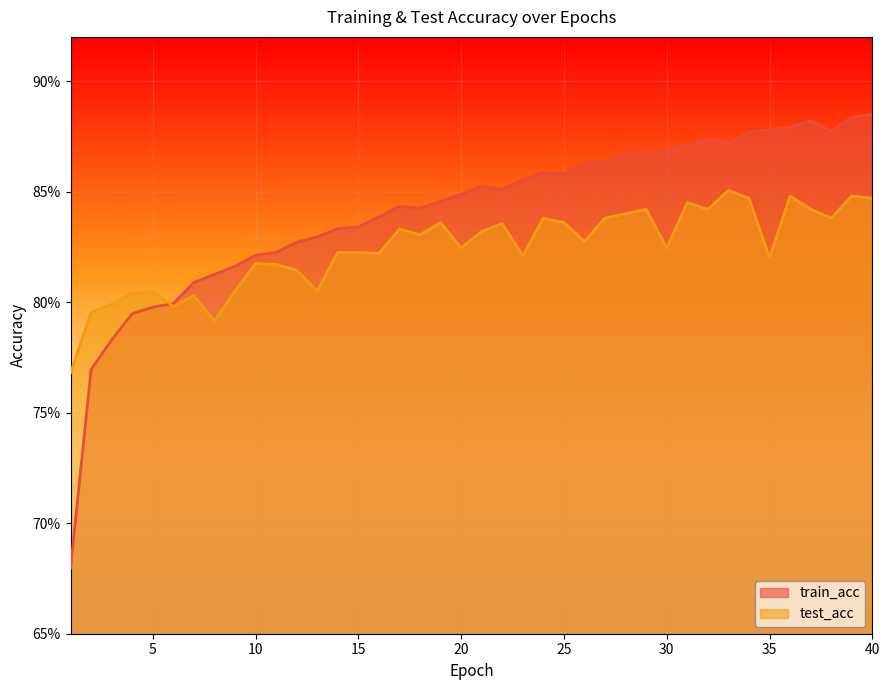

True or false: test_acc has a value of 1.1 at 37.

False